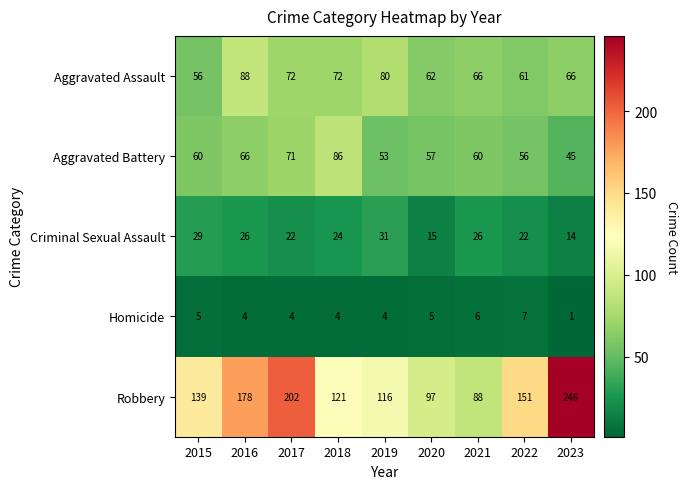

What is the total value across all series at 2018?

307